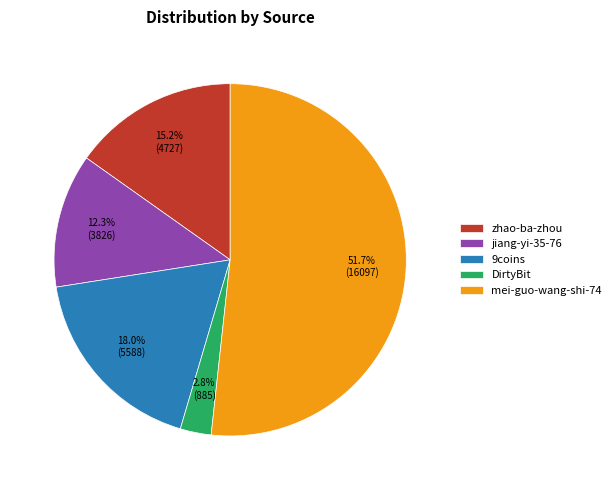

To the nearest percent, what percentage of the pie is zhao-ba-zhou?

15%